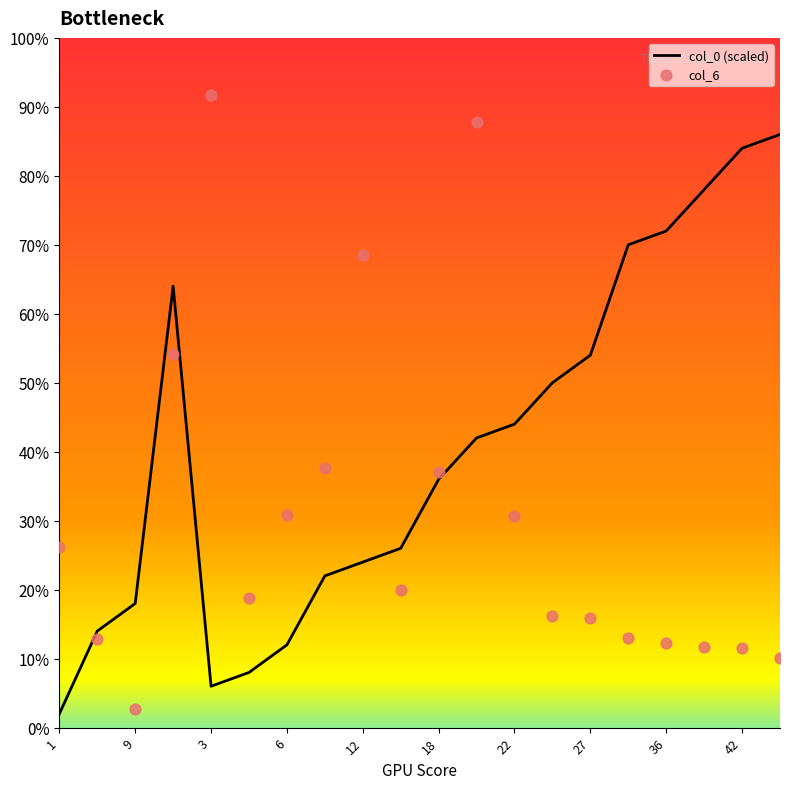

Which series has the largest Y range (max minus min)?

col_6